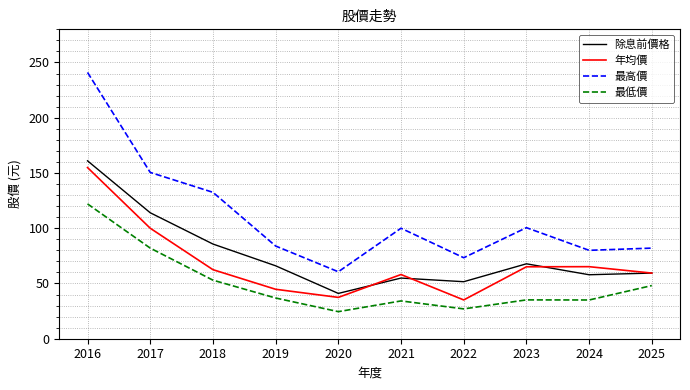

What is the minimum value shown in the chart?

24.5